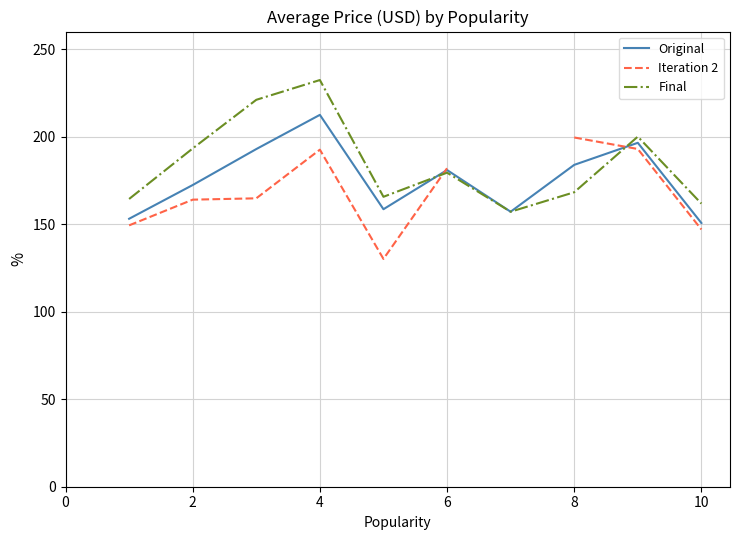

What is the lowest value of the Original series?

150.6